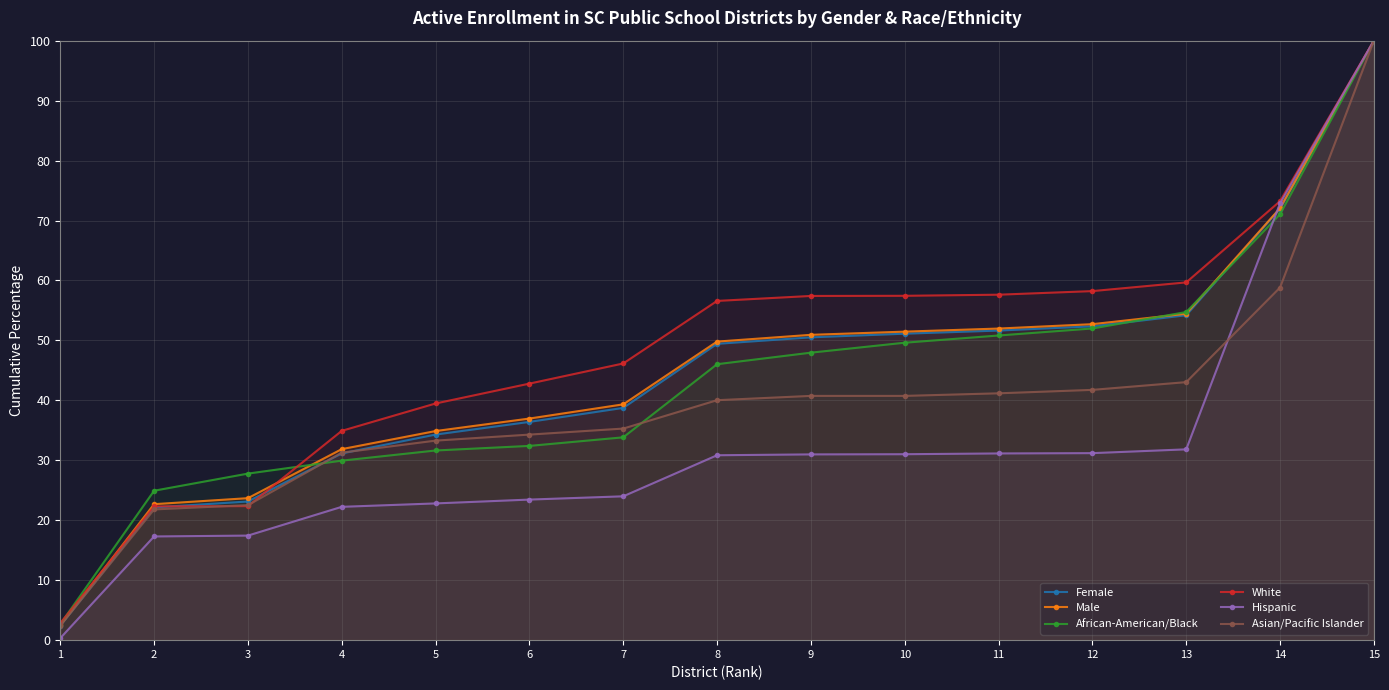

Between 5 and 9, which series saw the biggest shift?

White